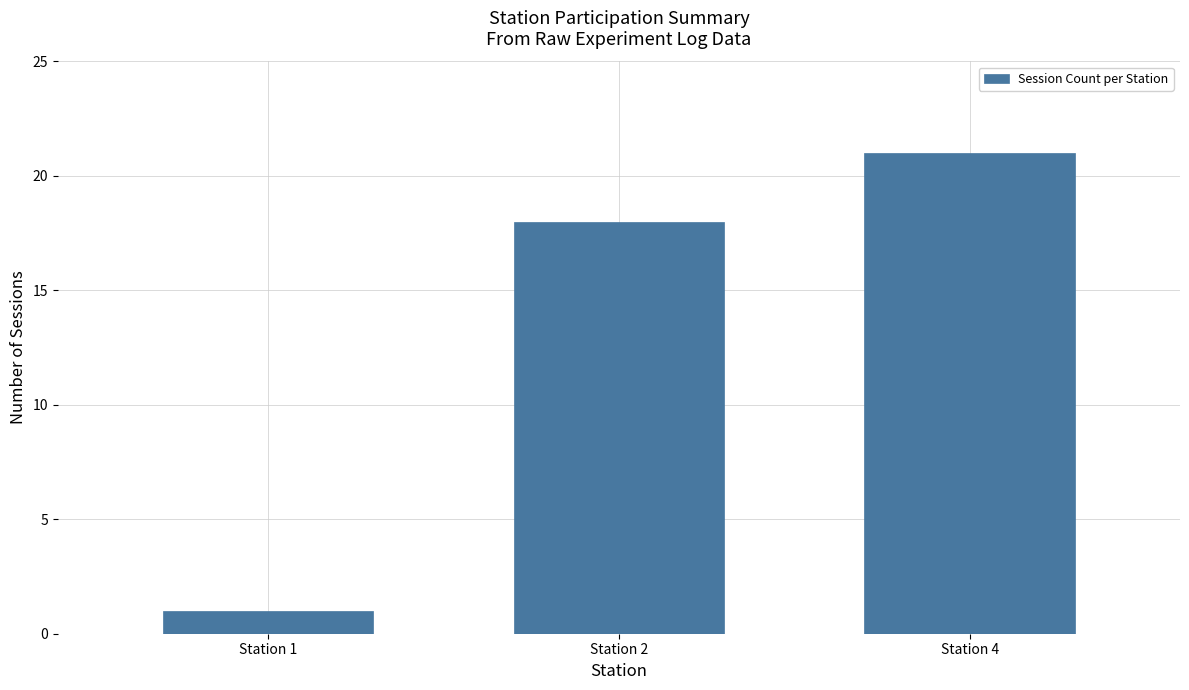

How many series are shown in this chart?

1